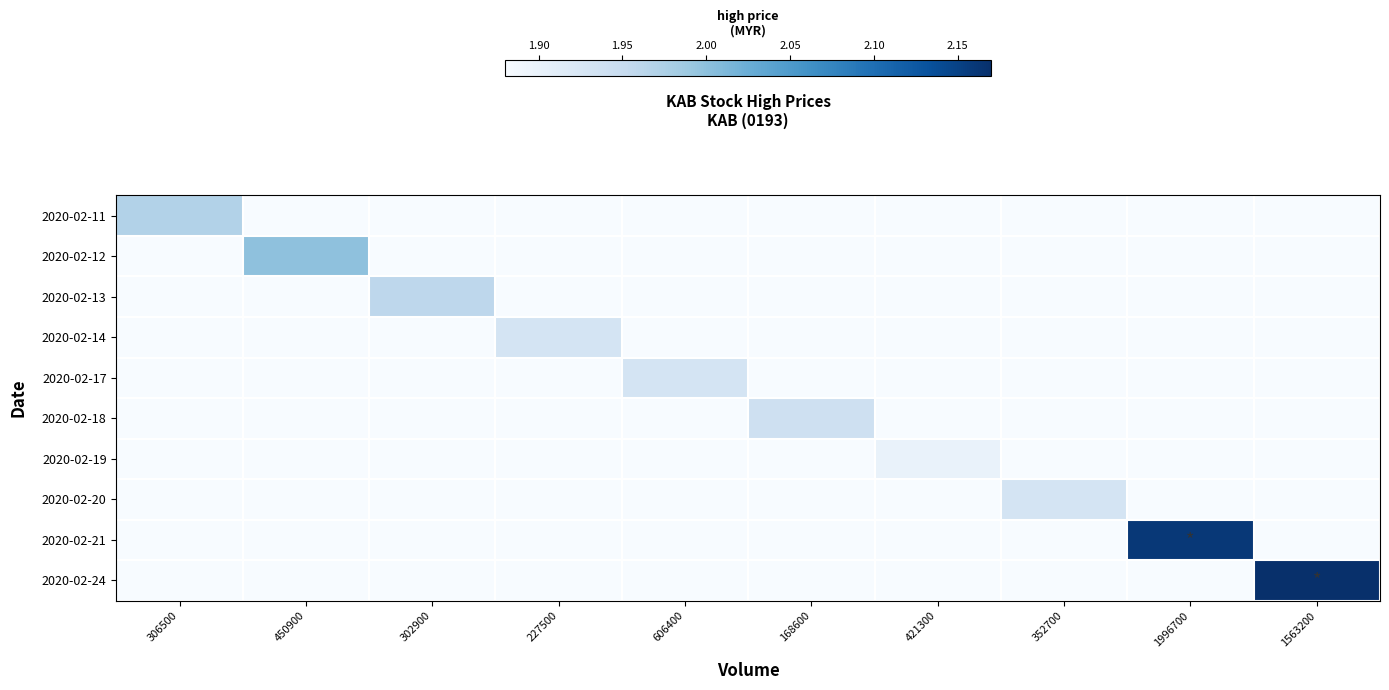

Which series changed the most between 306500 and 421300?

2020-02-11